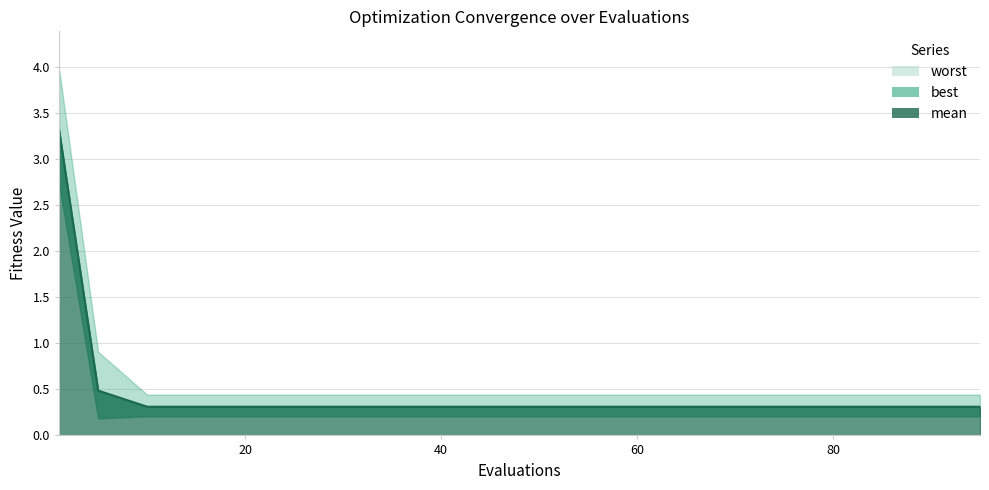

List the series in order of their peak value, lowest first.

best, mean, worst